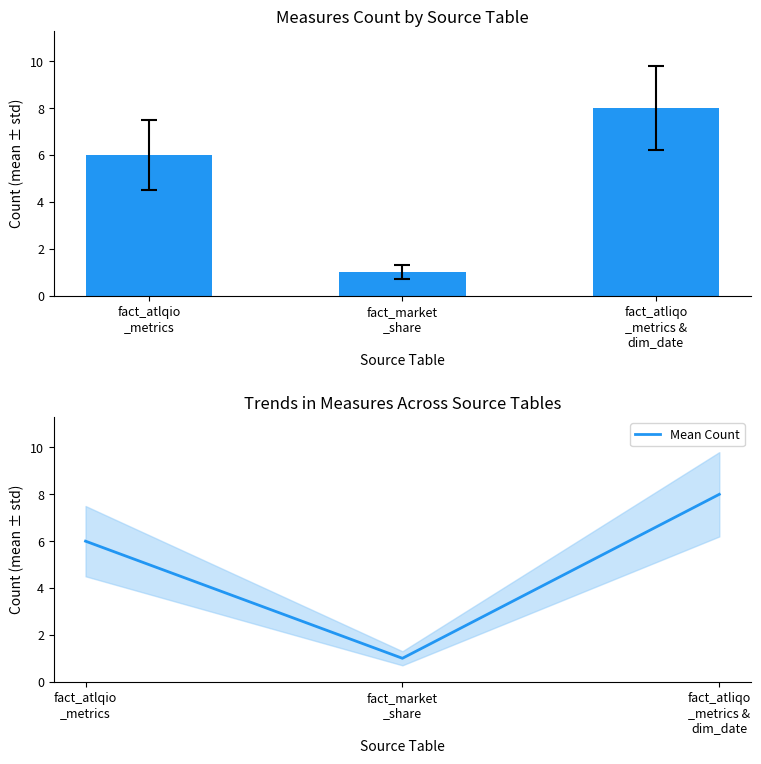

Is it true that Mean Count equals 4 at fact_atliqo
_metrics &
dim_date?

False